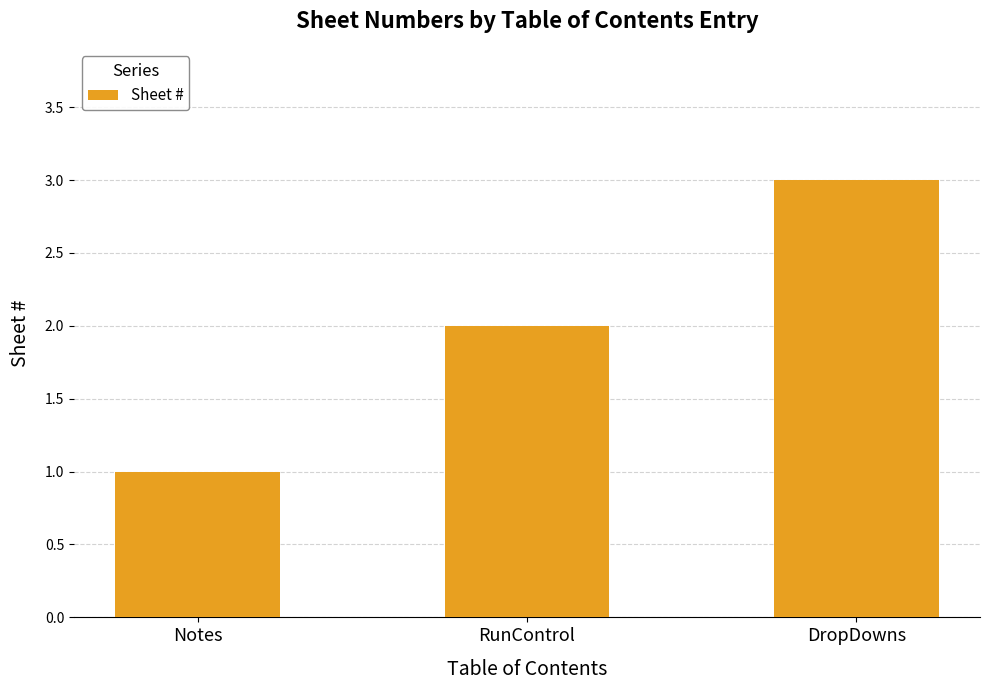

What is the ratio of the value at DropDowns to the value at Notes?

3.0